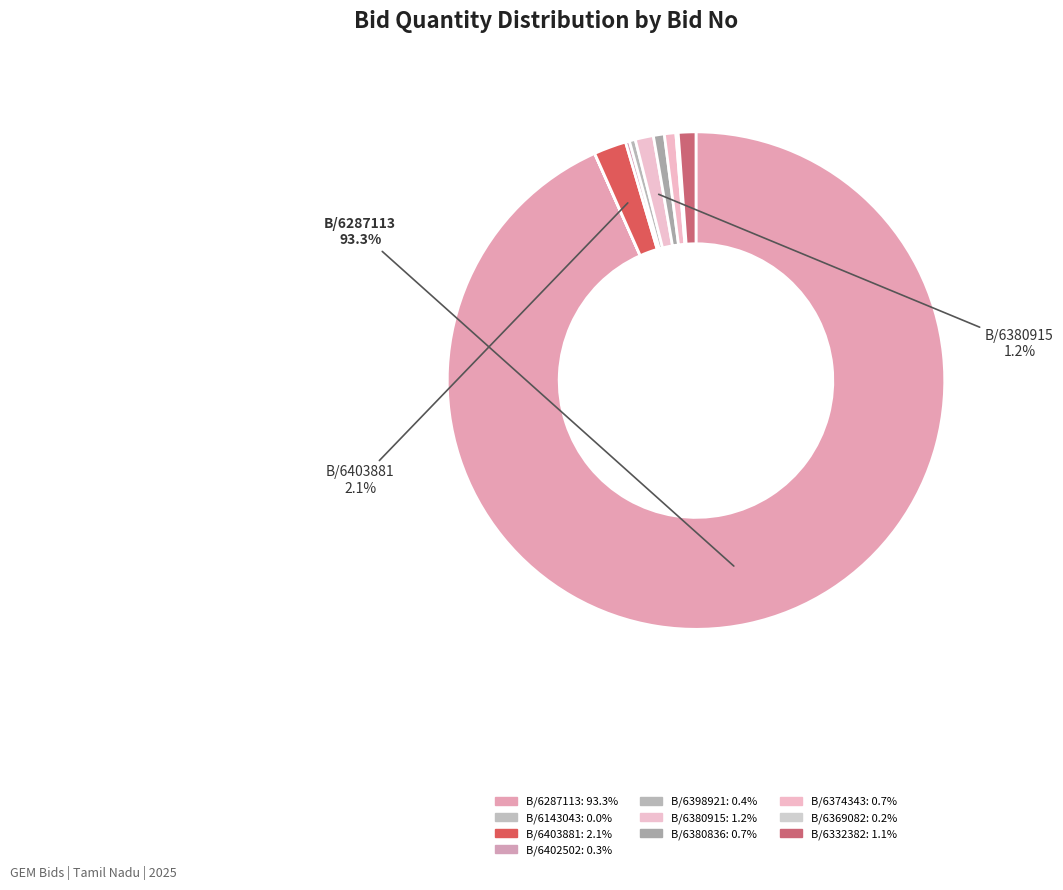

Which slice is the largest?

GEM/2025/B/6287113